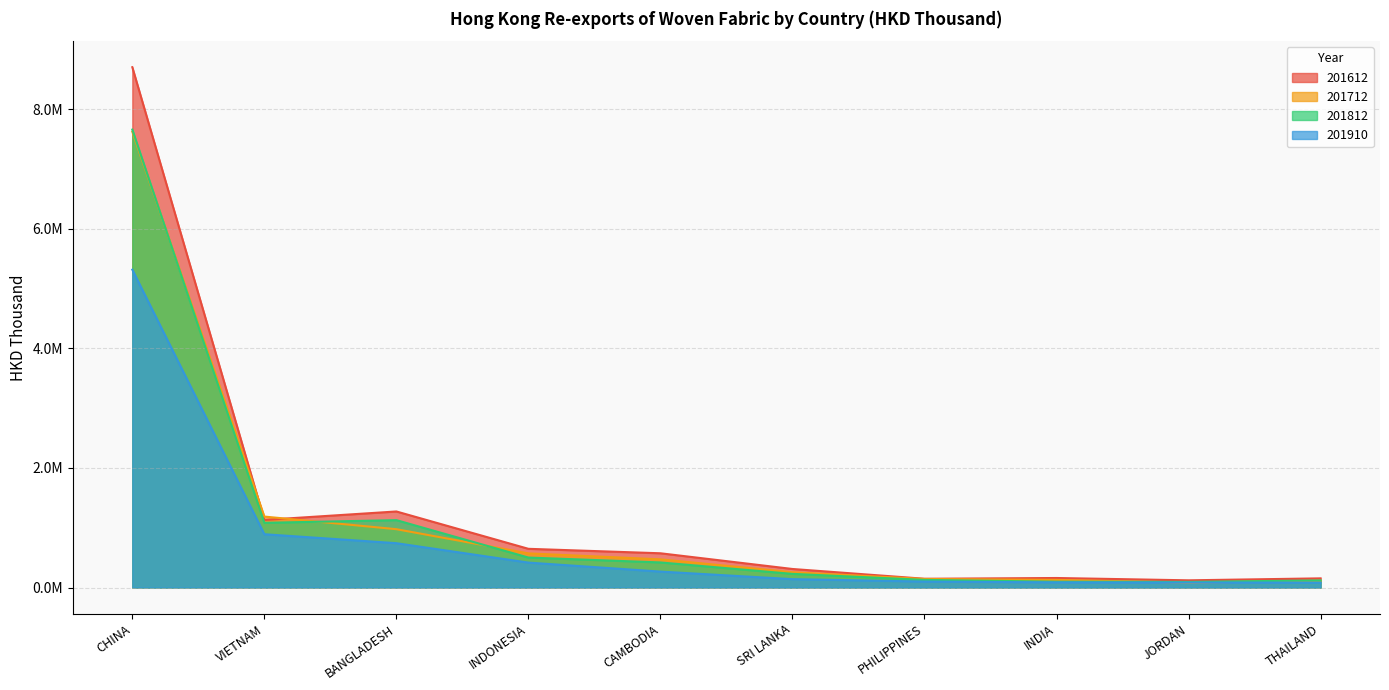

At which label does 201910 reach its minimum?

THAILAND